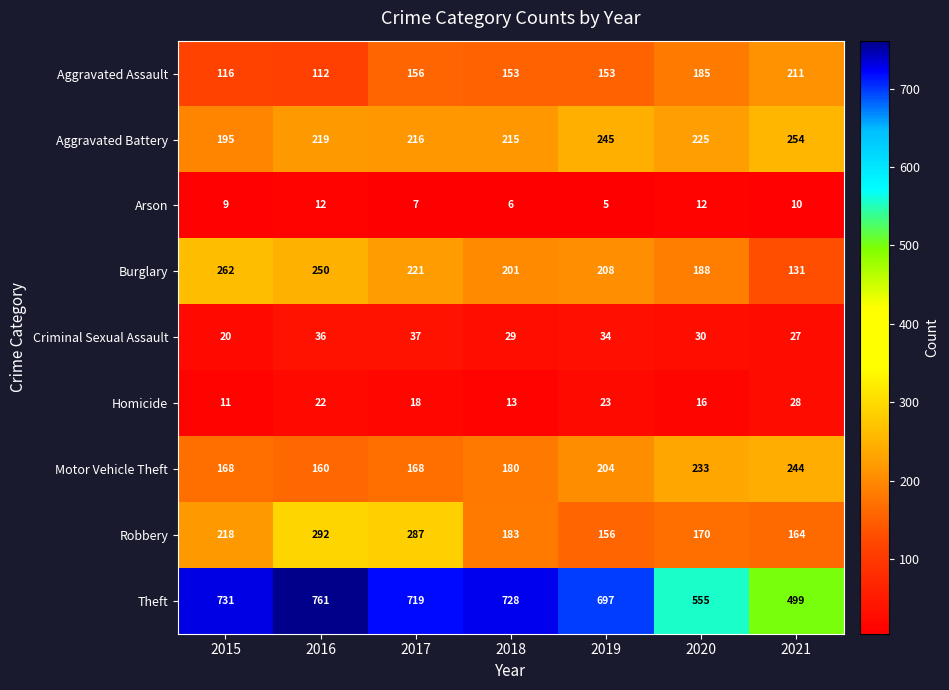

What is the spread (max minus min) of values at 2019?

692